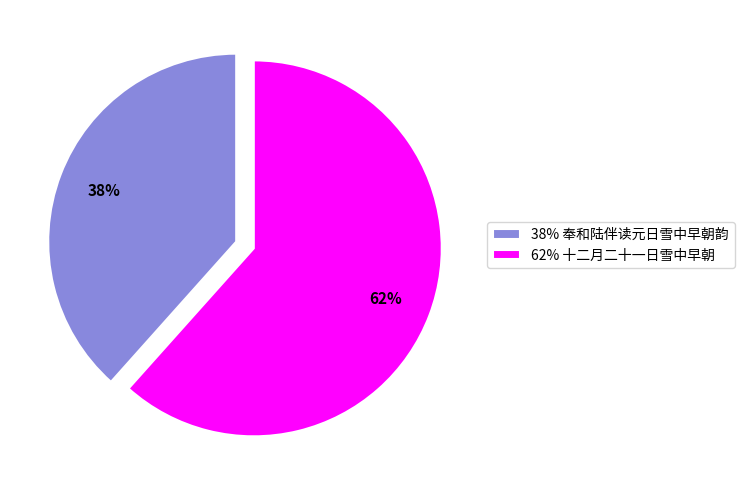

How many segments does this pie chart have?

2